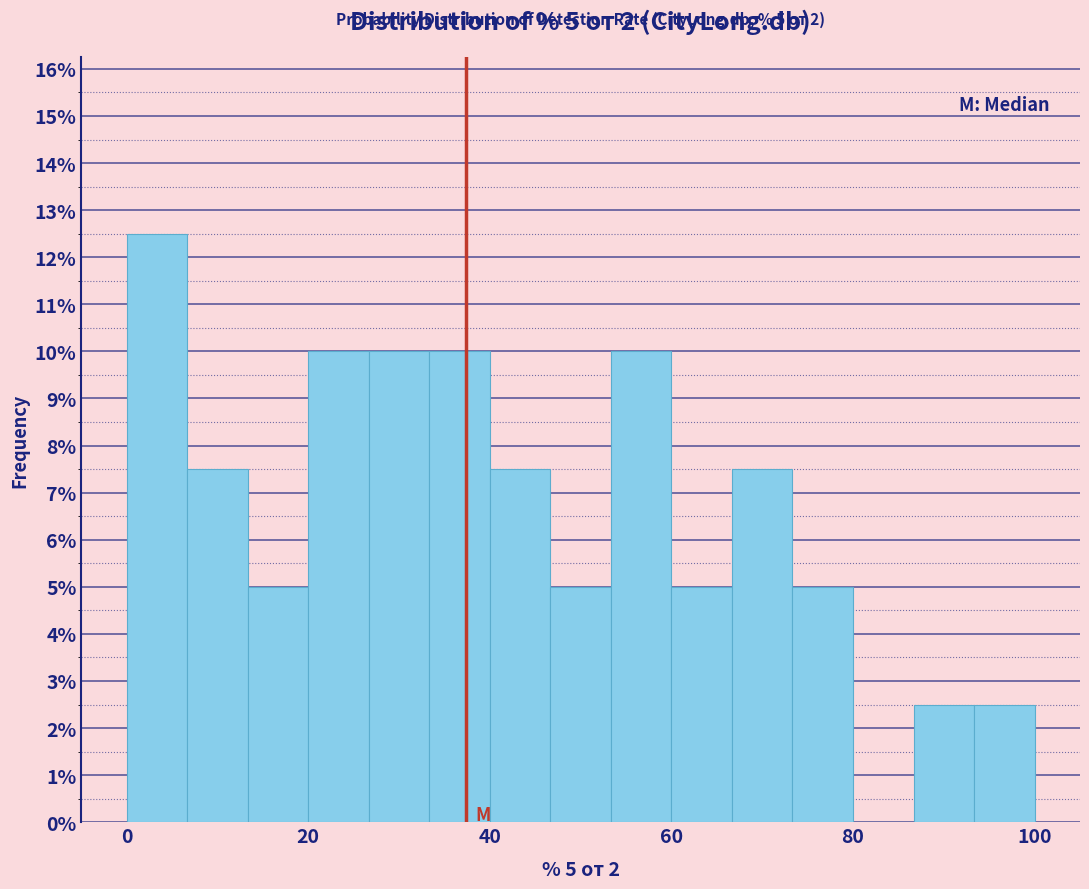

Read against the x-axis, roughly where is the centre of the tallest bar?

4